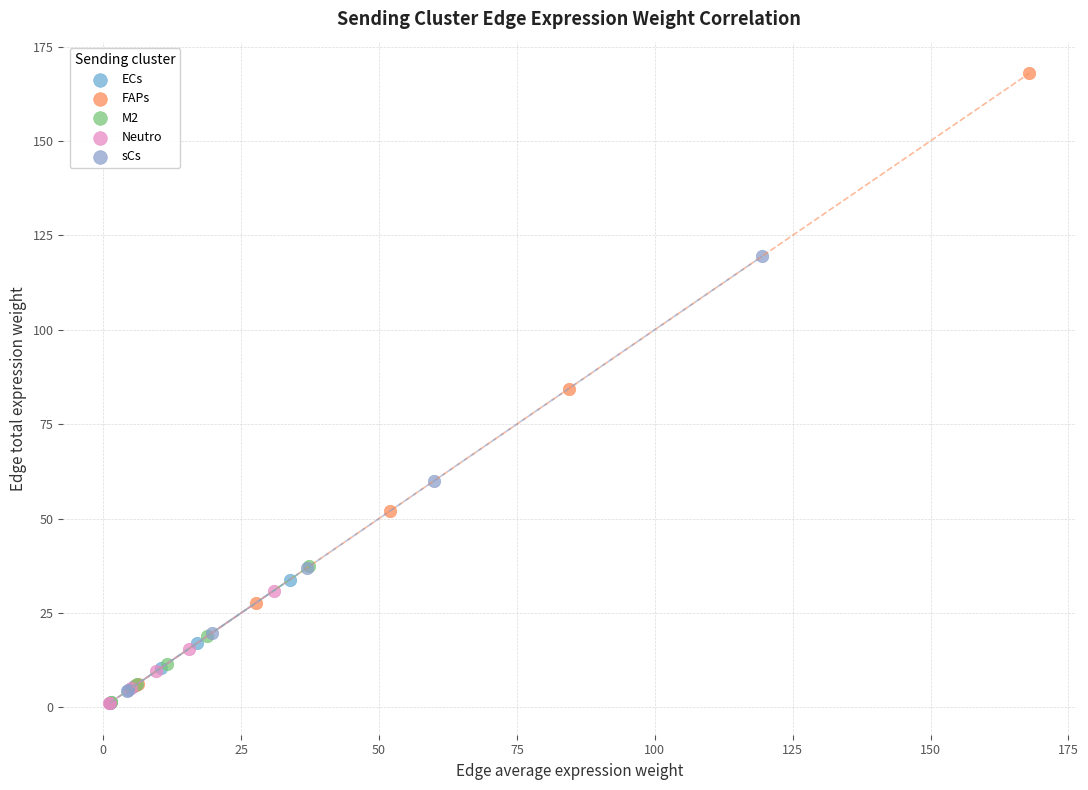

Which series reaches the maximum Y coordinate?

FAPs